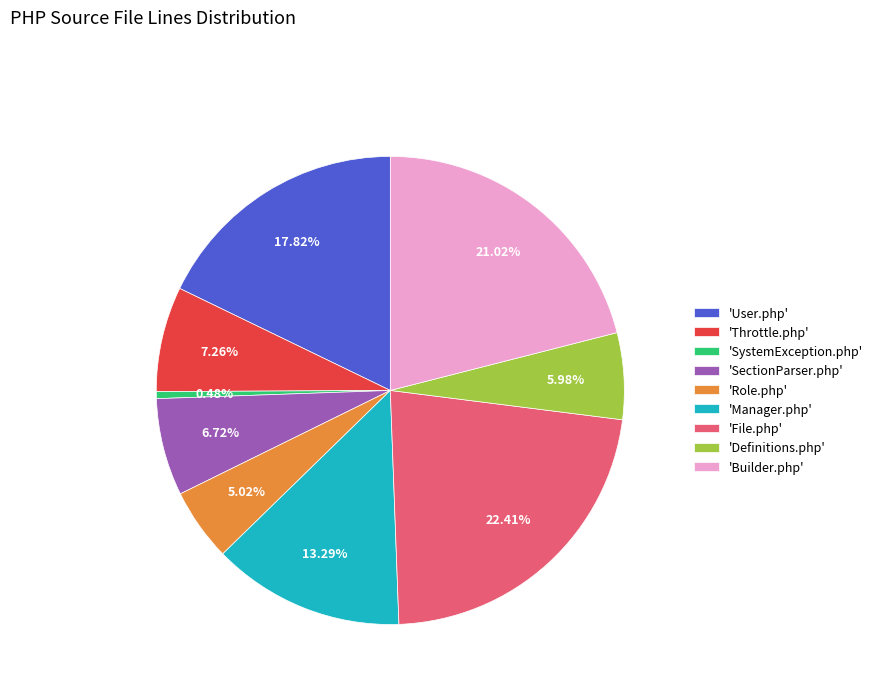

Between 'Role.php' and 'File.php', which is larger?

'File.php'